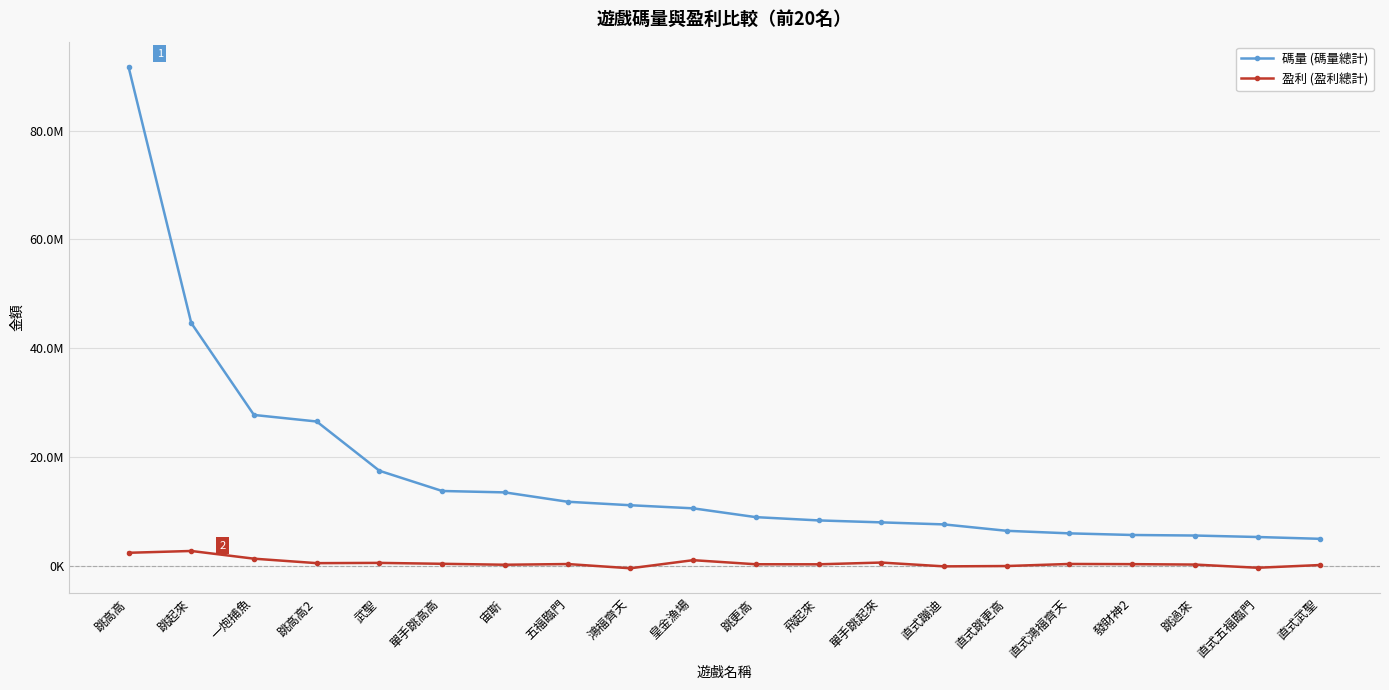

Does the chart have visible grid lines?

Yes